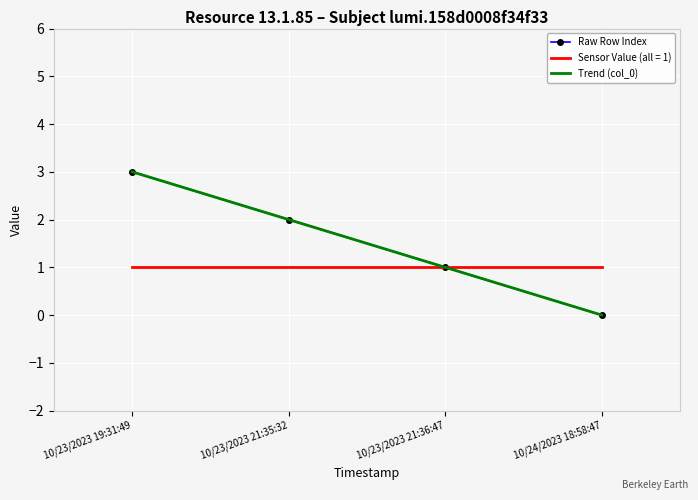

Which series changed the most between 10/23/2023 21:35:32 and 10/24/2023 18:58:47?

Trend (col_0)